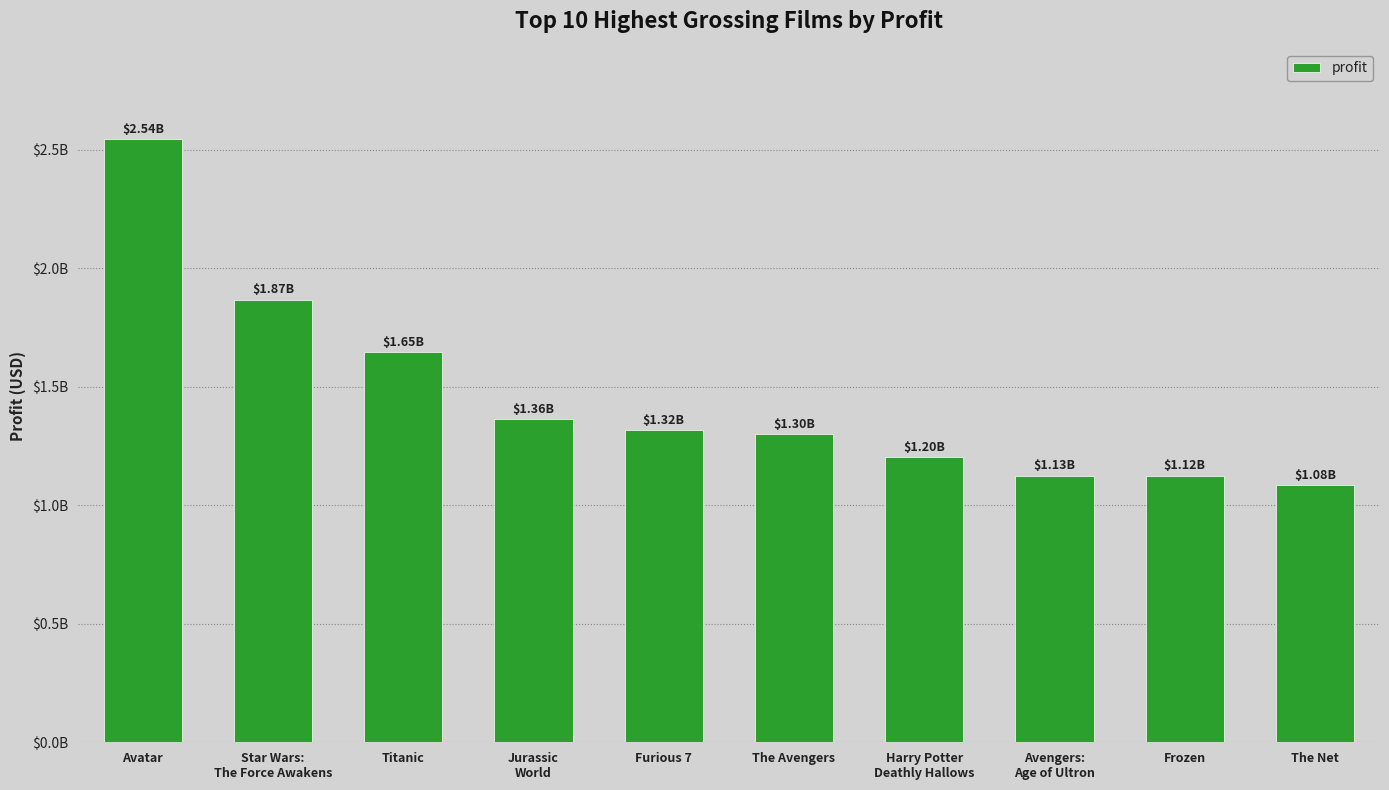

Does the chart contain stacked bars?

No